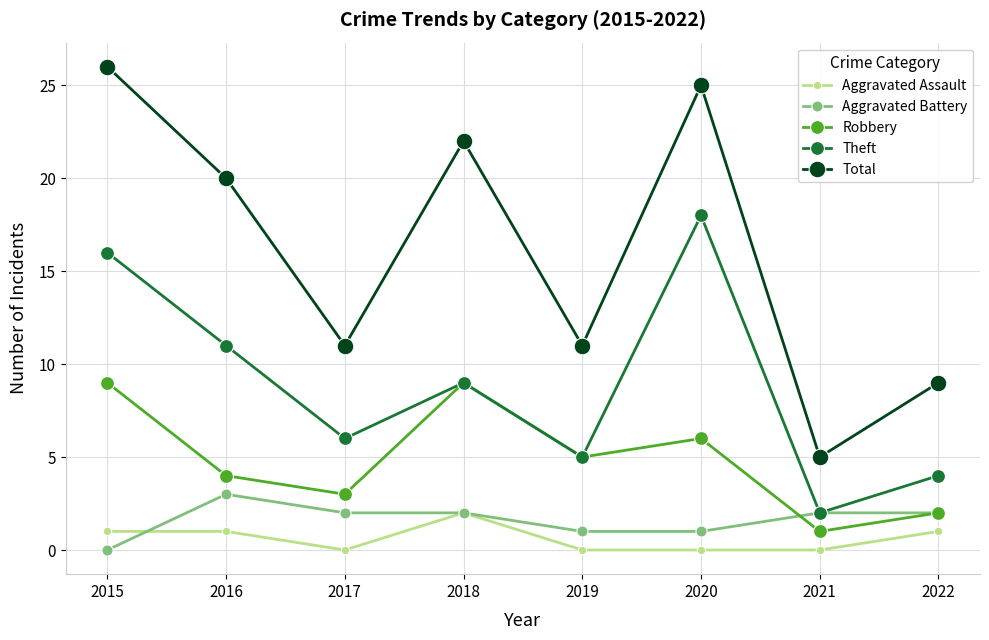

Is the value of Aggravated Battery at 2018 greater than the value of Theft at 2018?

No